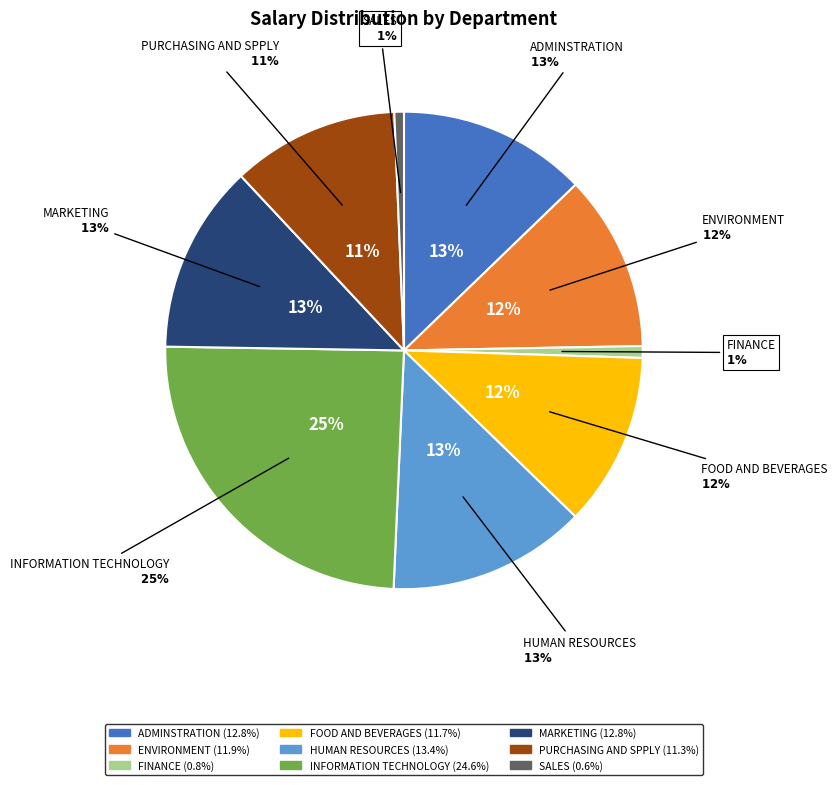

Is there a majority slice in this chart?

No